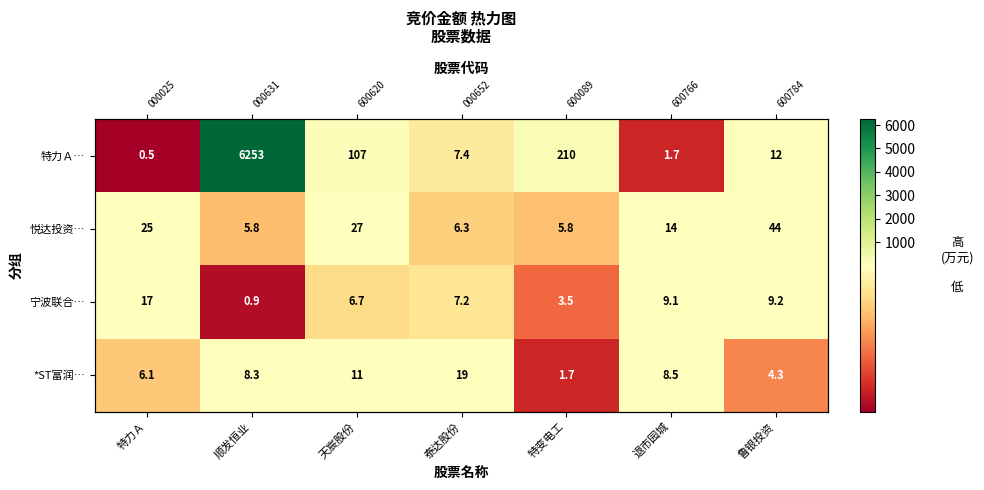

At how many categories does at least one series exceed 1054?

1